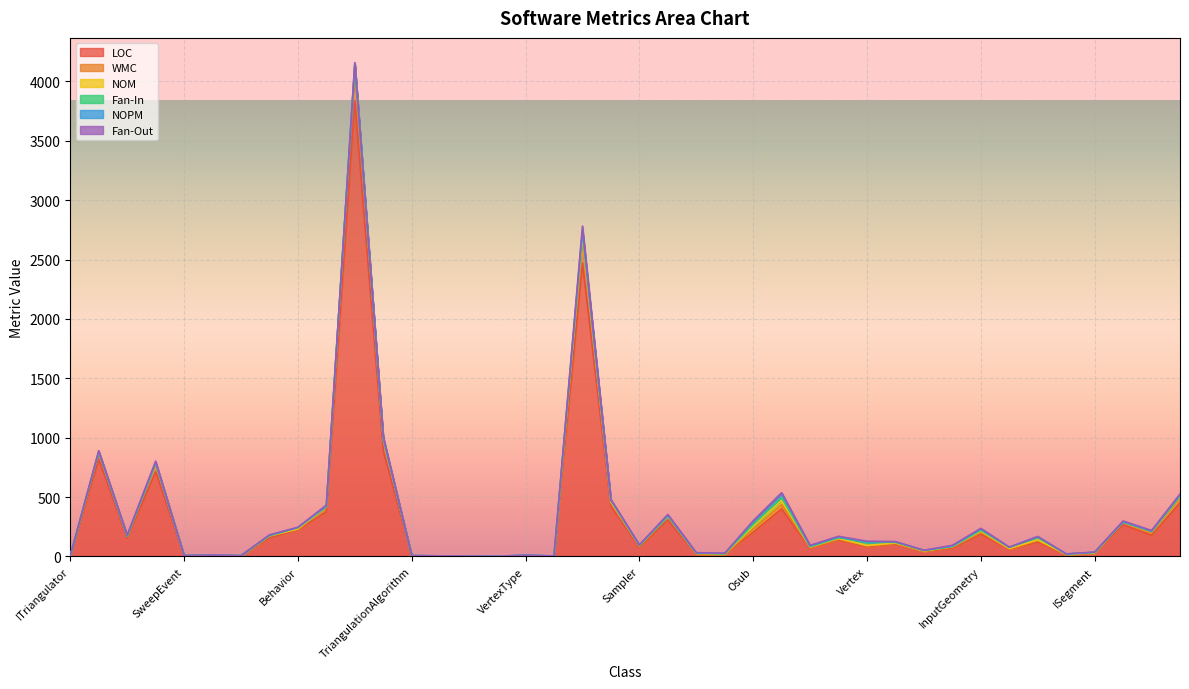

True or false: NOM and LOC intersect in this chart.

False